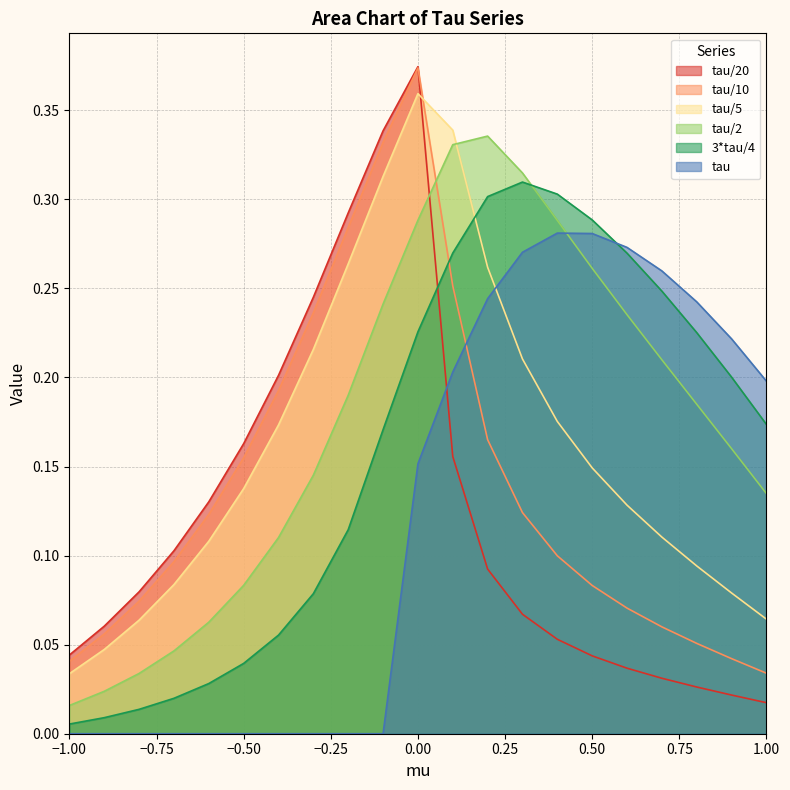

True or false: 3*tau/4 and tau intersect in this chart.

True